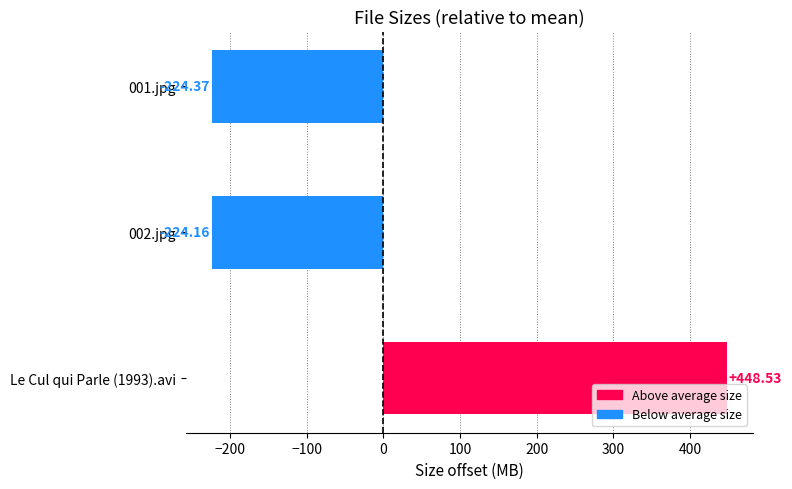

At which label is the value closest to 112?

002.jpg